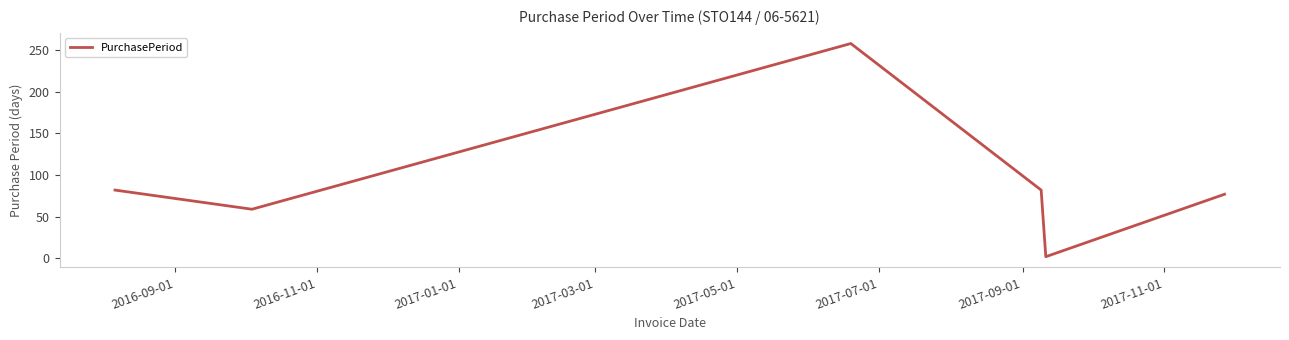

What is the maximum value shown in the chart?

258